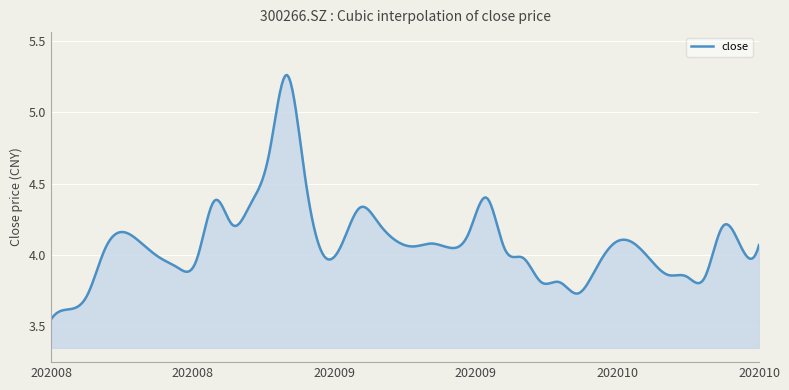

What is the difference between the maximum and minimum values?

1.7